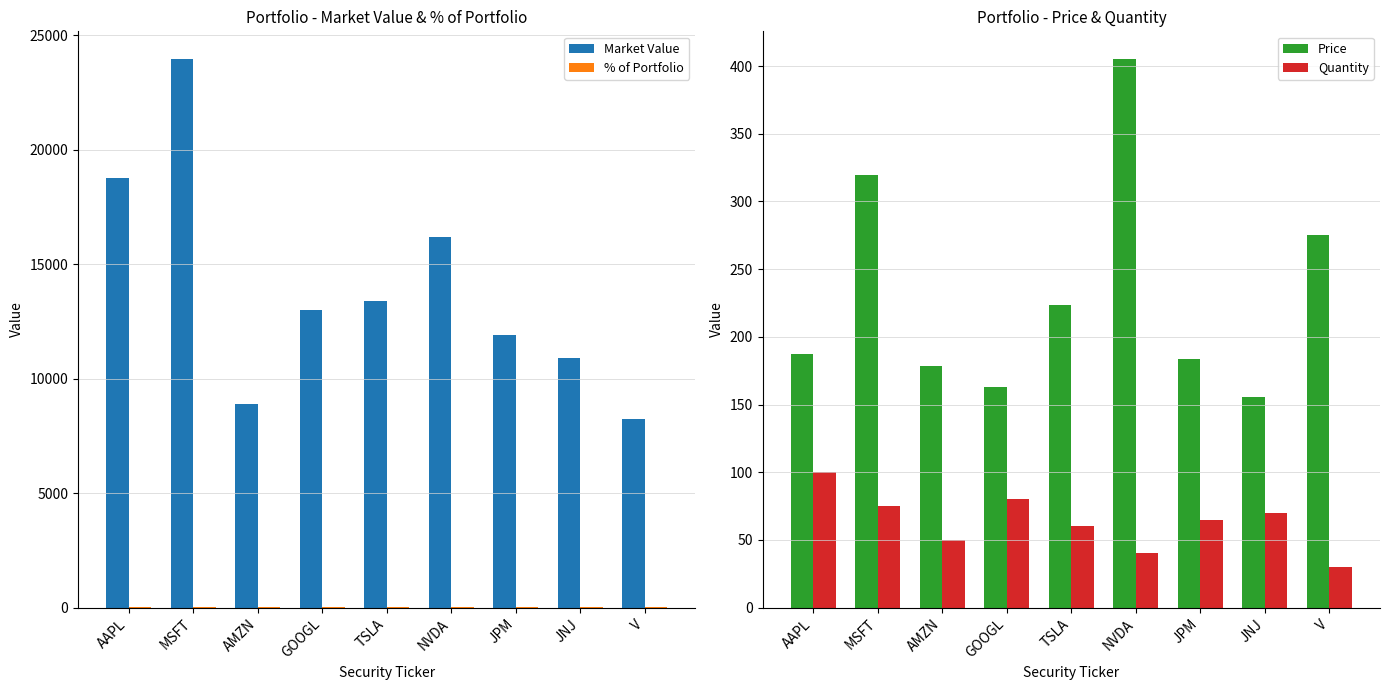

What is the total value across all series at GOOGL?

13267.8